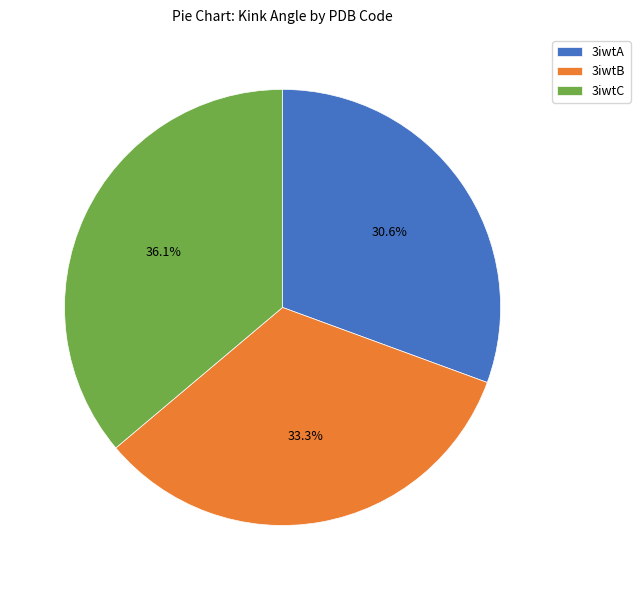

To the nearest percent, what is the difference between the 3iwtB and 3iwtA slice percentages?

3%